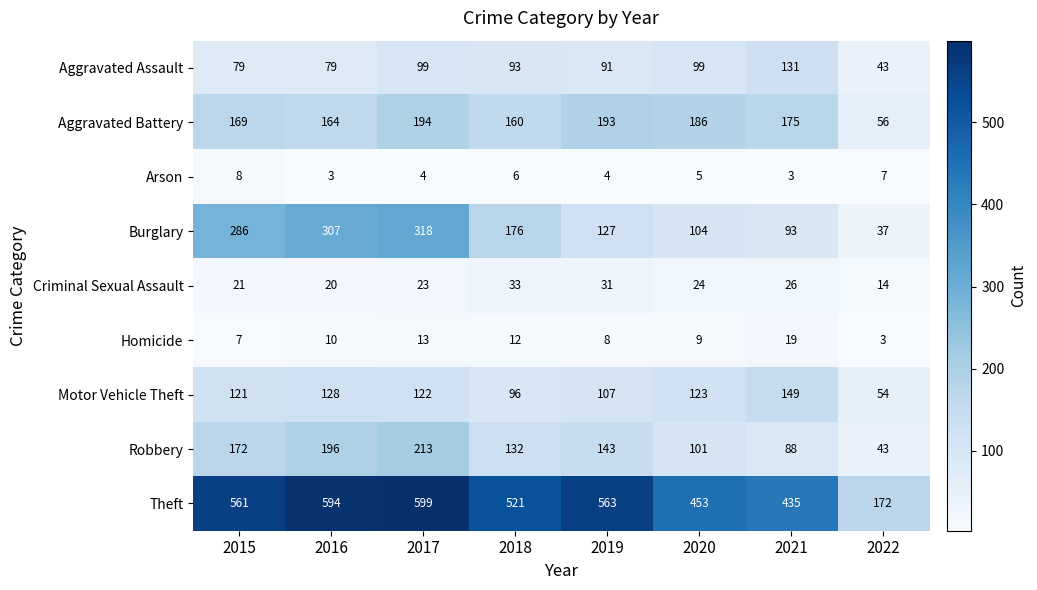

At which label does Criminal Sexual Assault reach its minimum?

2022